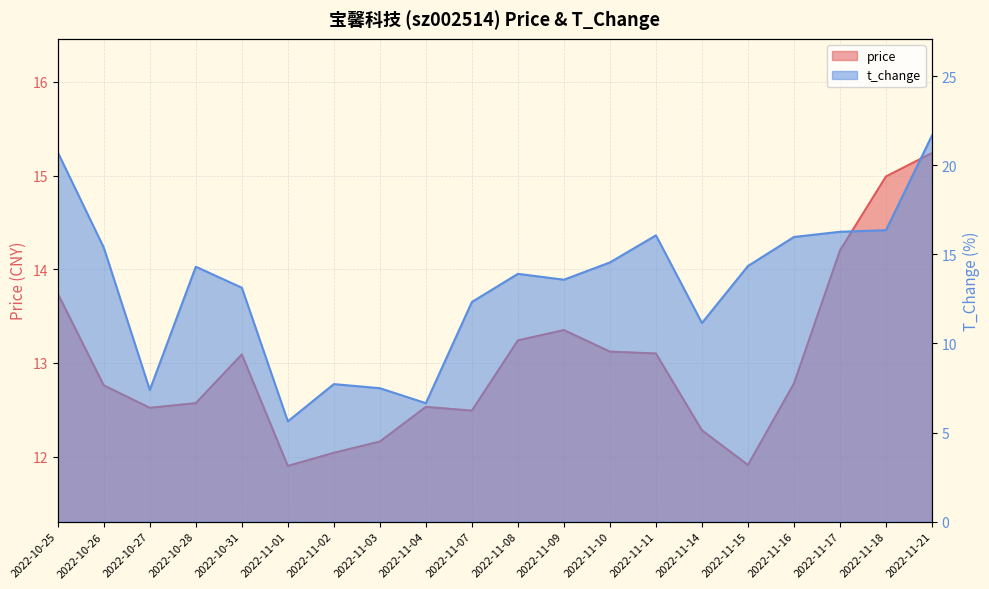

Where do t_change and price first cross each other?

2022-10-26 and 2022-10-27